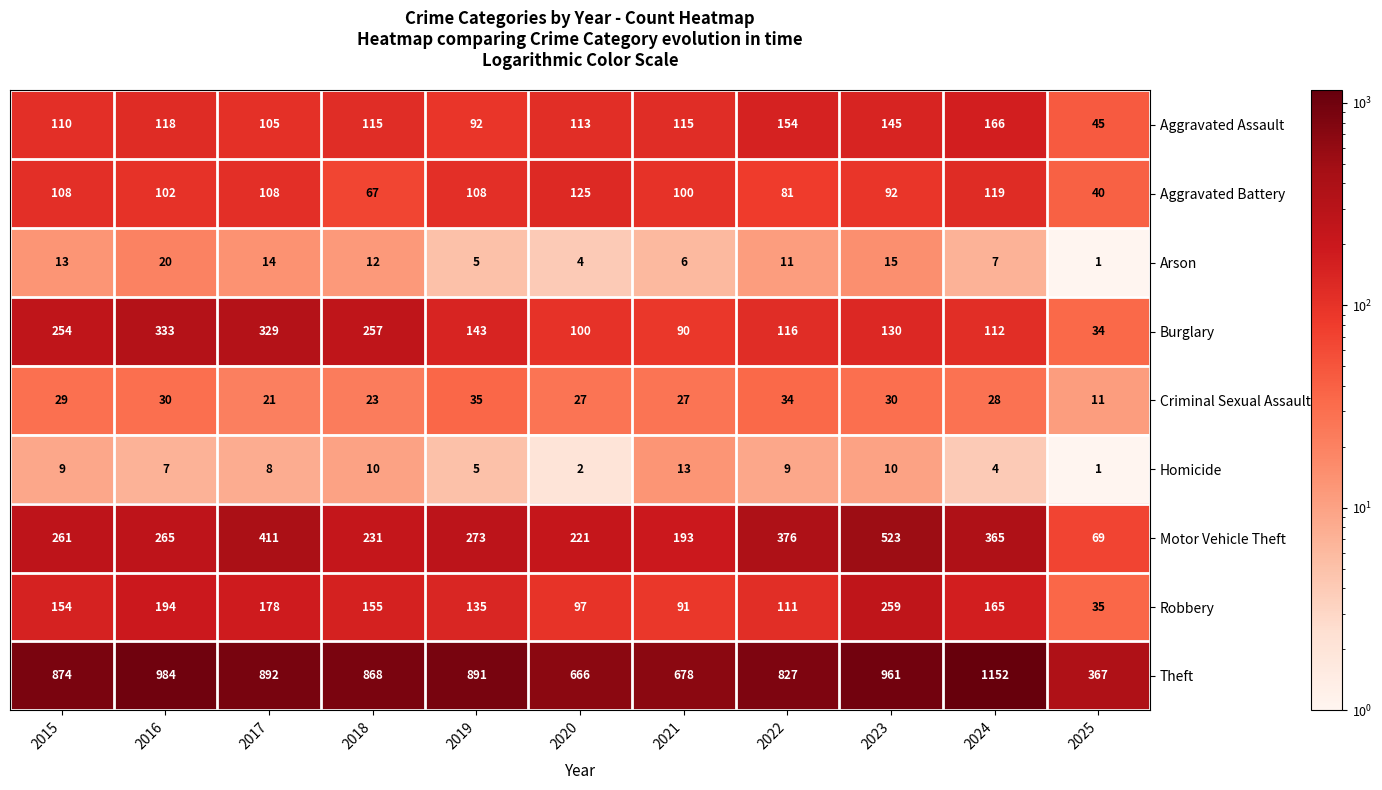

What is the difference between the Theft values at 2017 and 2021?

214